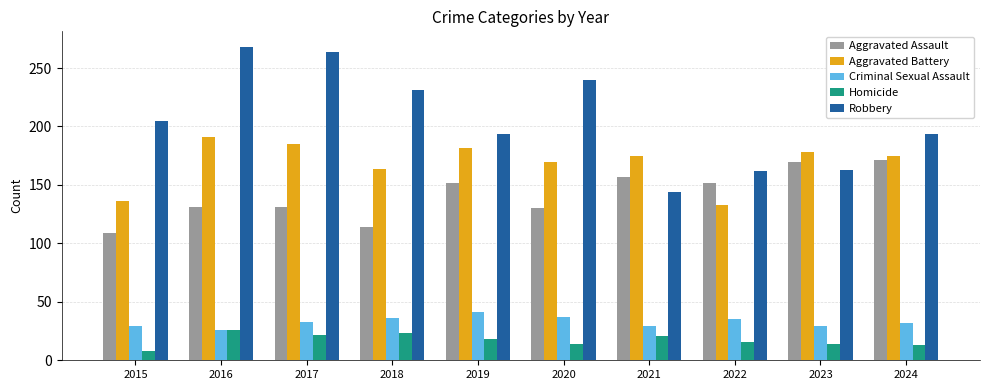

Where does the Aggravated Battery series first go above 175?

2016